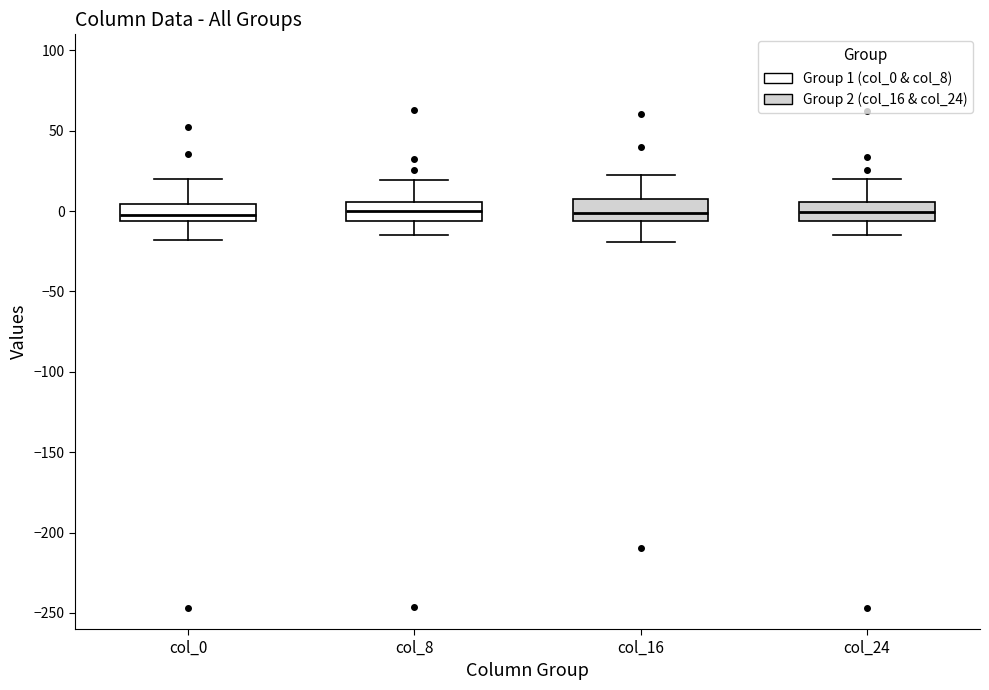

Reading left to right, read every box against the y-axis: the position of its median line, the range the box covers, and the ends of its whiskers. The values are not printed on the chart, so give them approximately, as read against the axis.

col_0: median -5 (inside the box), box -5 to 5, whiskers -20 to 20
col_8: median 0, box -5 to 5, whiskers -15 to 20
col_16: median 0, box -5 to 10, whiskers -20 to 20
col_24: median 0, box -5 to 5, whiskers -15 to 20